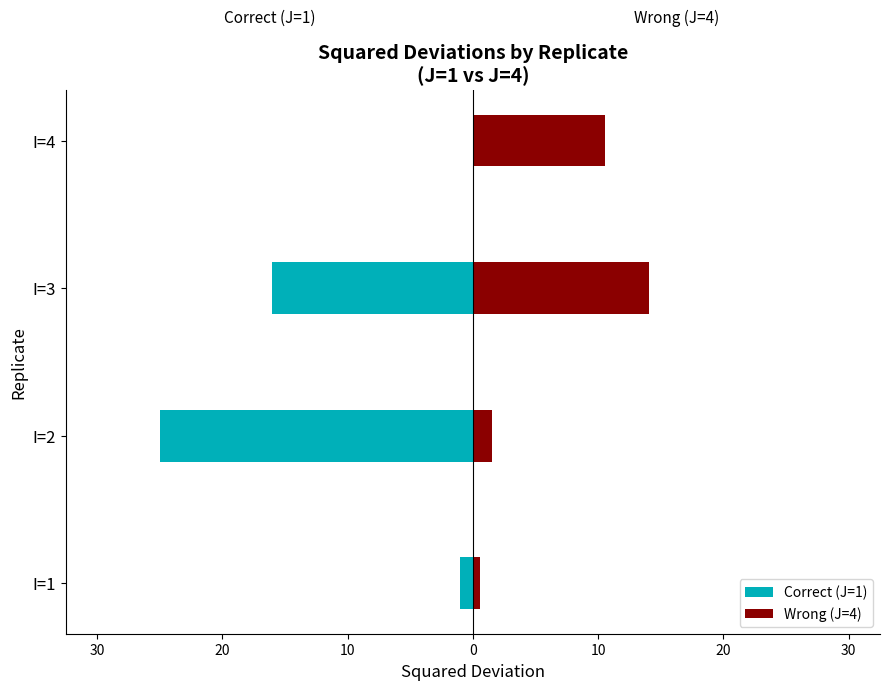

Between I=4 and I=3, which is larger?

I=4